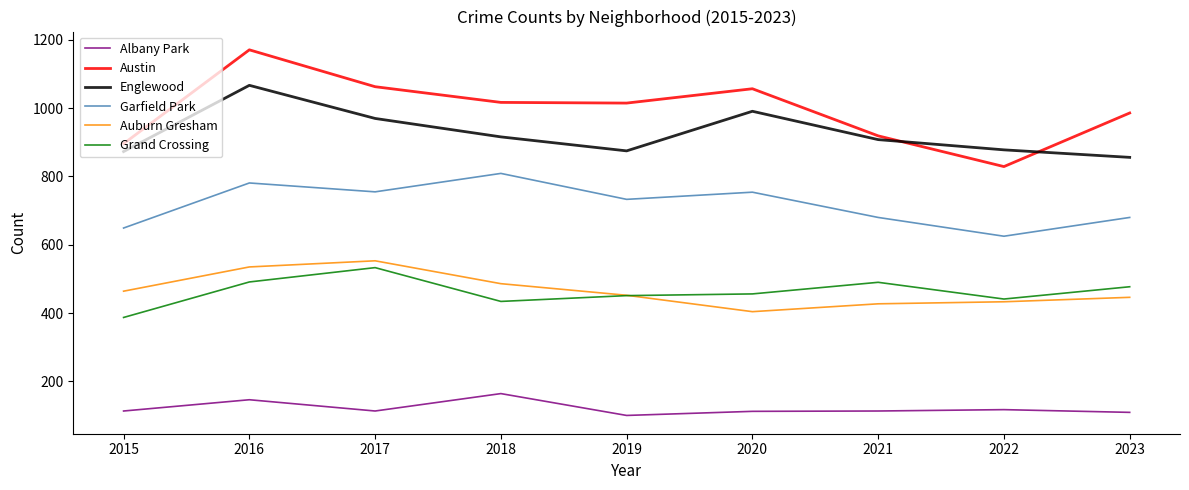

Which series has the largest range (max minus min)?

Austin